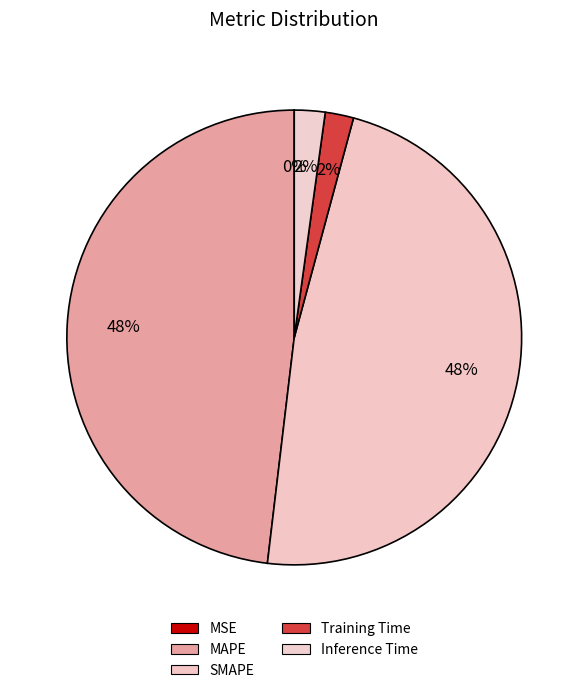

What is the change in value from MSE to Training Time?

+0.1